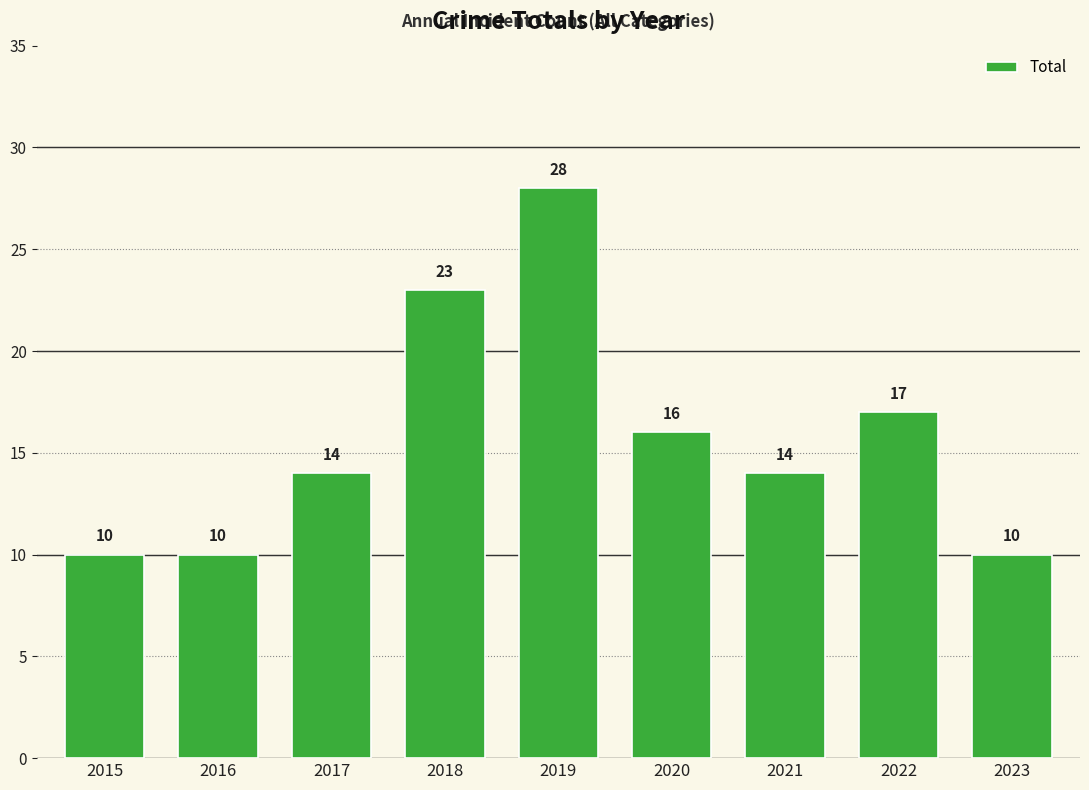

Count the number of categories in the chart.

9